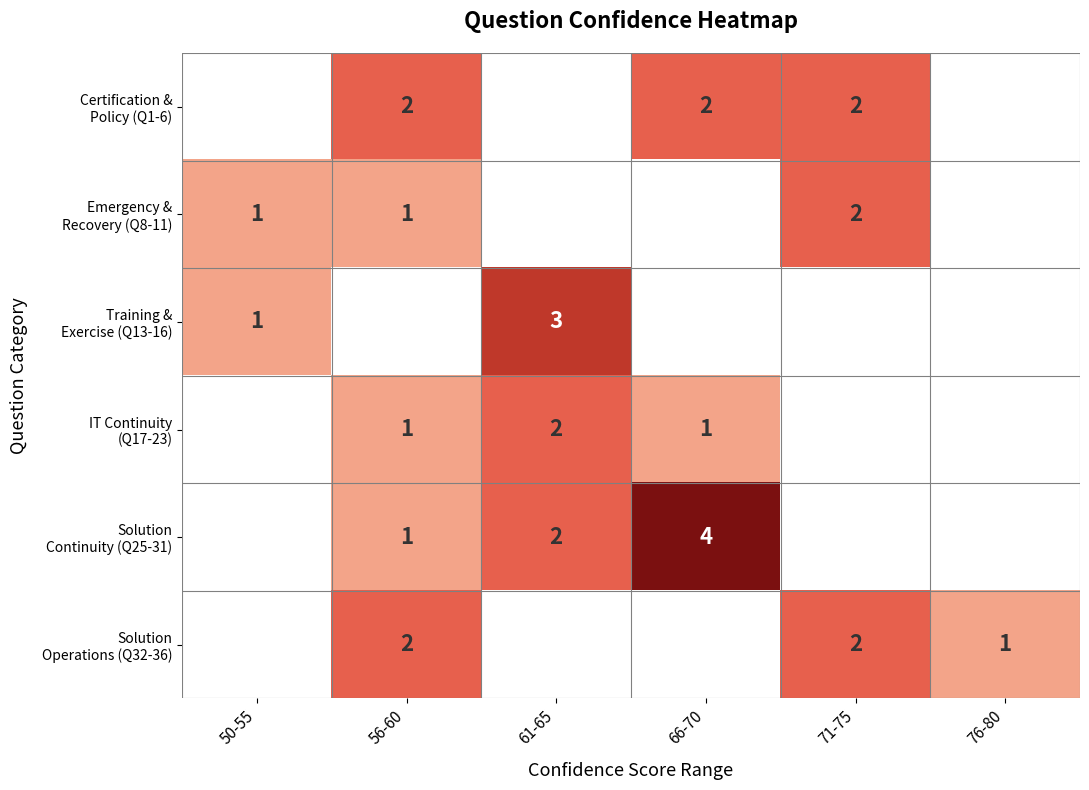

Which has a higher value, 50-55 or 76-80?

76-80